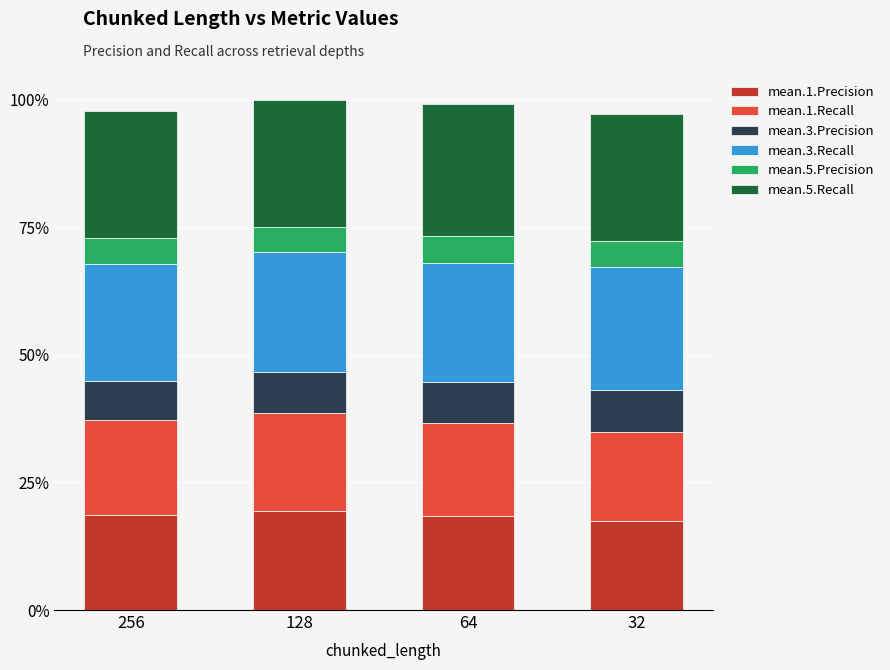

True or false: mean.1.Recall has a value of 1.0 at 64.

False